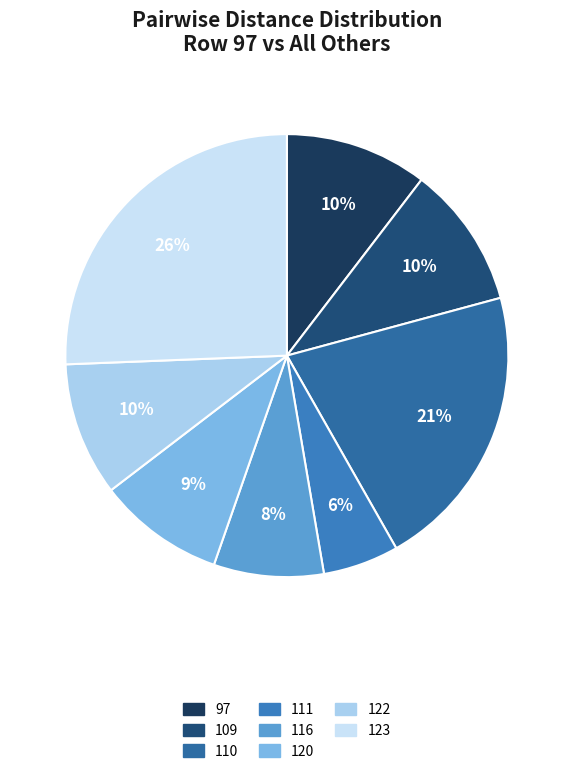

How many segments does this pie chart have?

8